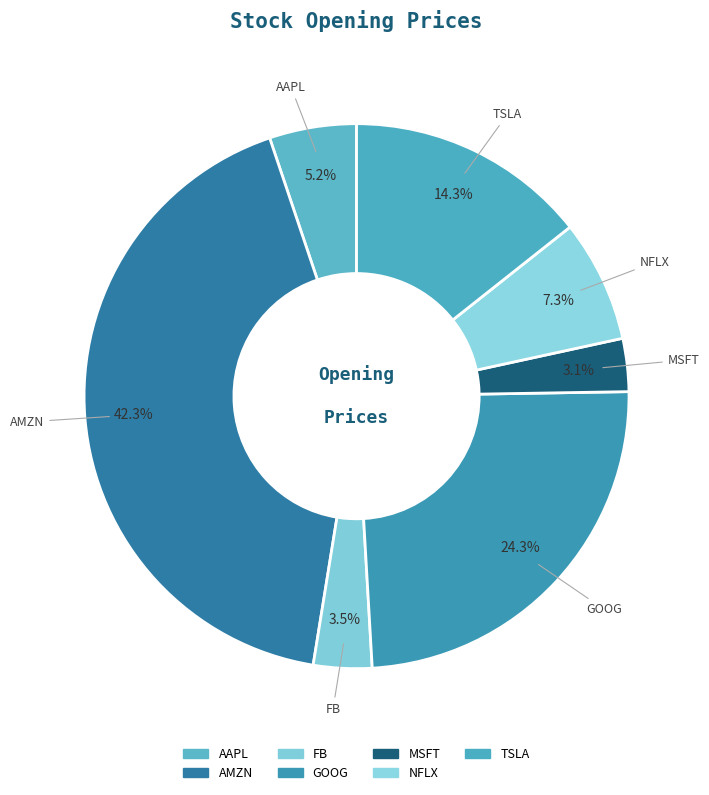

What is the largest slice in the pie chart?

AMZN